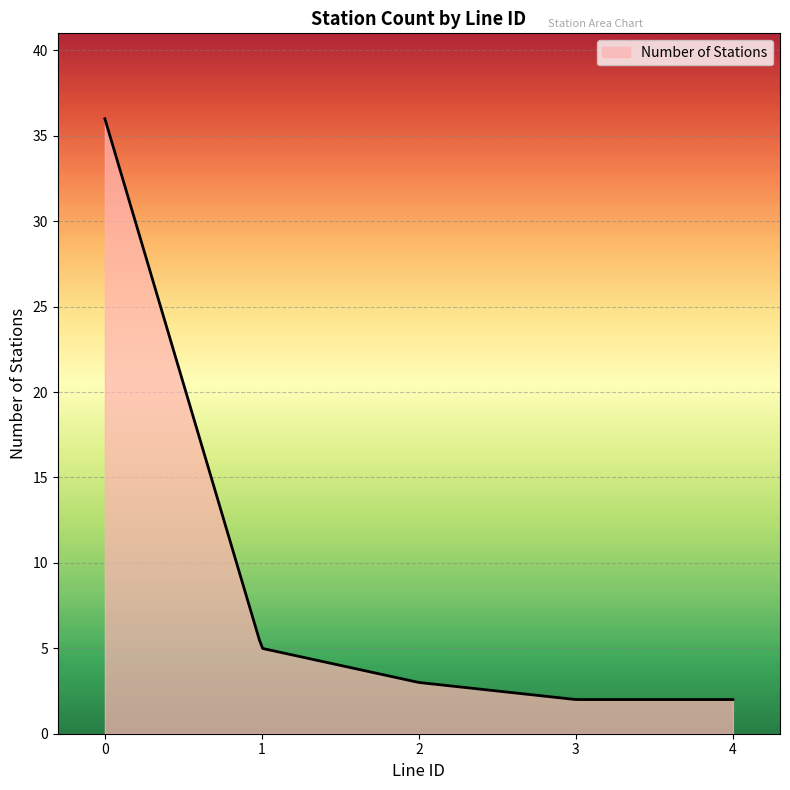

What is the maximum value shown in the chart?

36.0